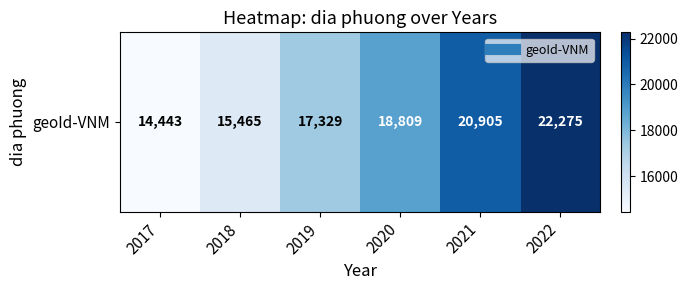

The chart shows a value of 20905 at 2021. True or false?

True